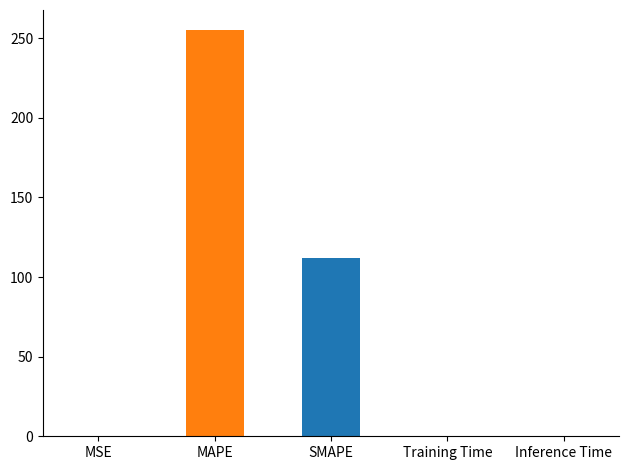

What is the sum of all values?

367.0